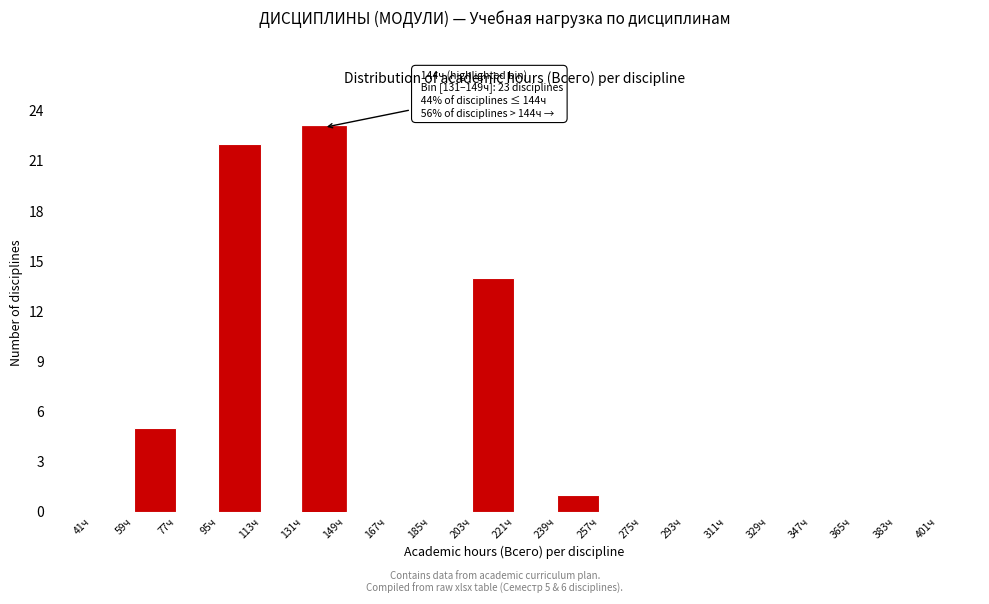

Over which range of the x-axis is the bar tallest?

131 to 149